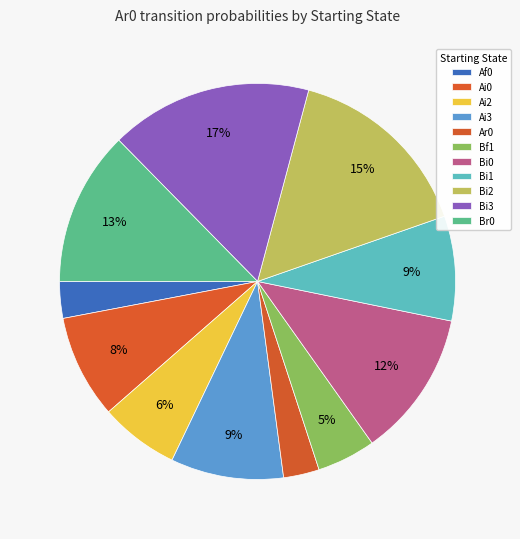

How many segments does this pie chart have?

11